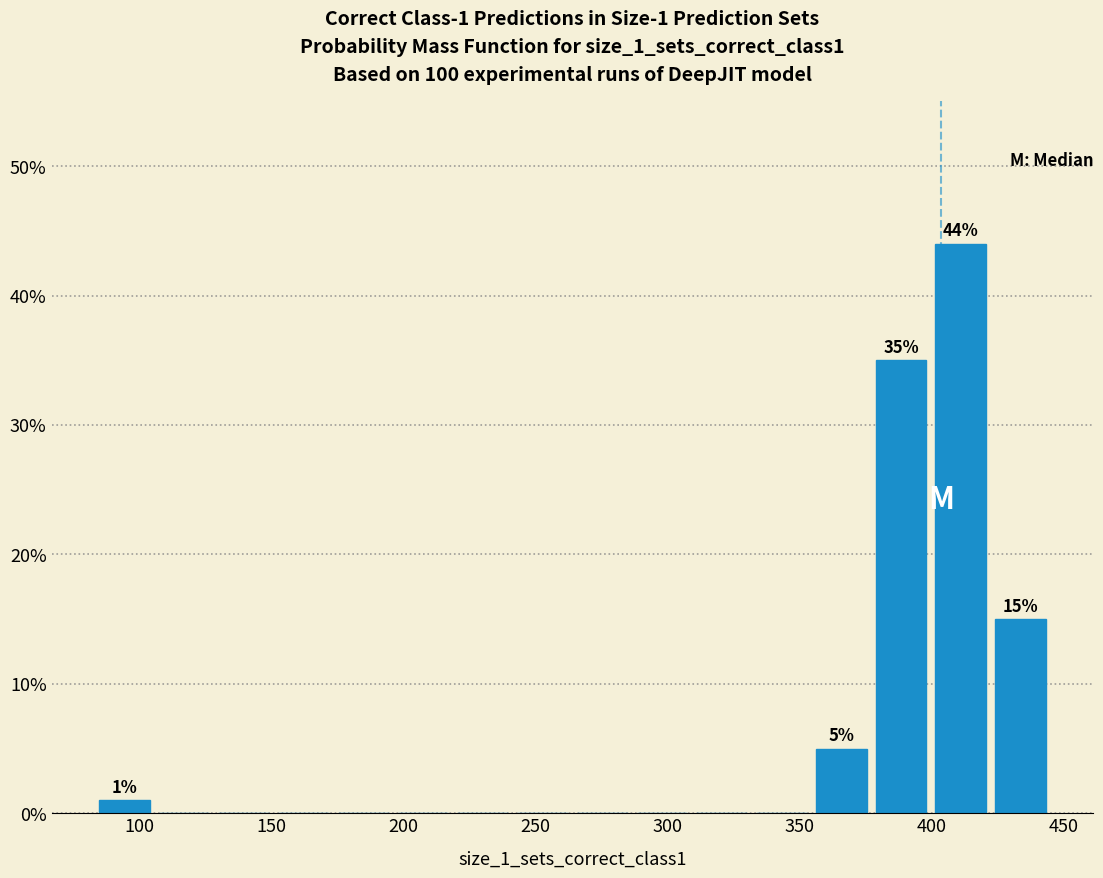

Which range on the x-axis has the tallest bar?

400 to 420